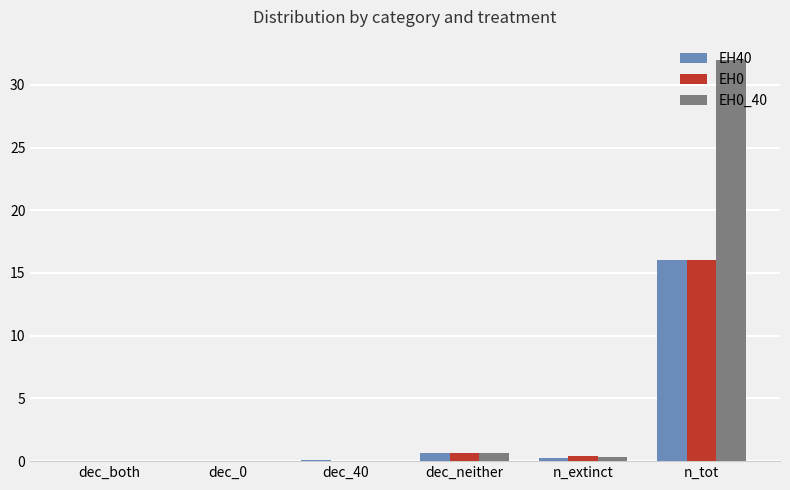

True or false: EH40 has a value of 9.6 at n_tot.

False